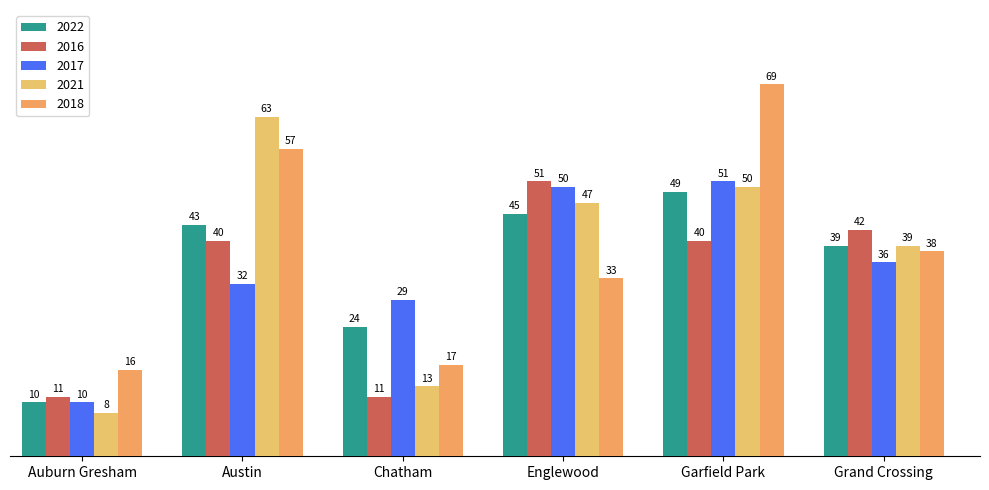

What position from the left is Garfield Park?

5